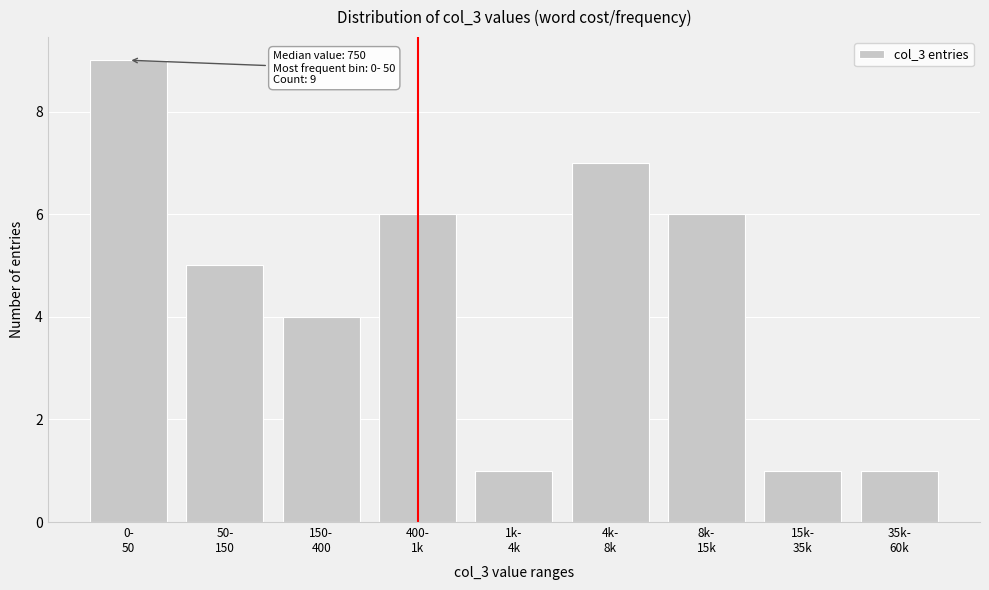

Reading left to right, extract all data points from this chart.

9	5	4	6	1	7	6	1	1